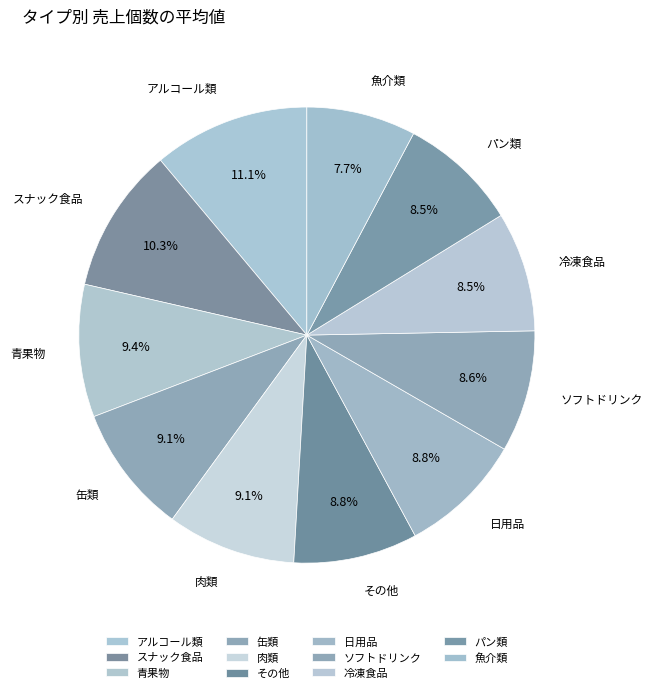

Combined, what portion of the pie is アルコール類 and ソフトドリンク?

19.7%